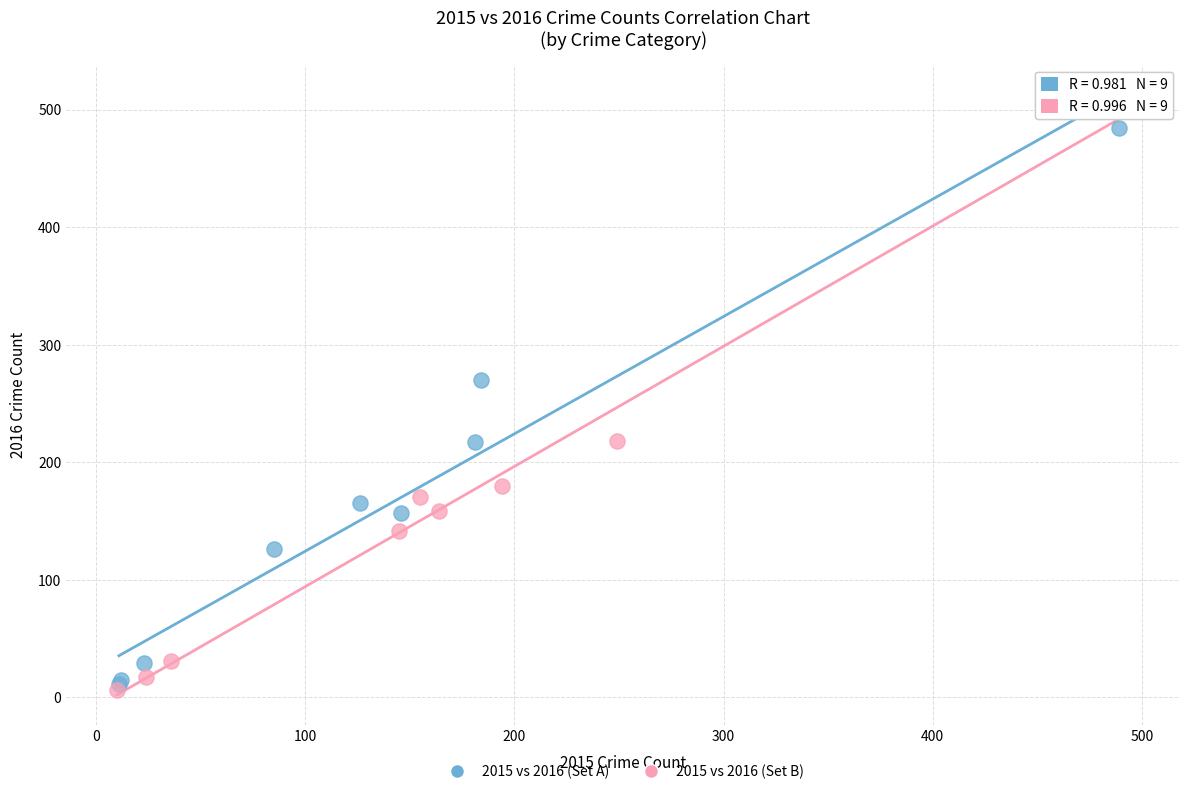

Which series contains the lowest Y value?

2015 vs 2016 (Set B)